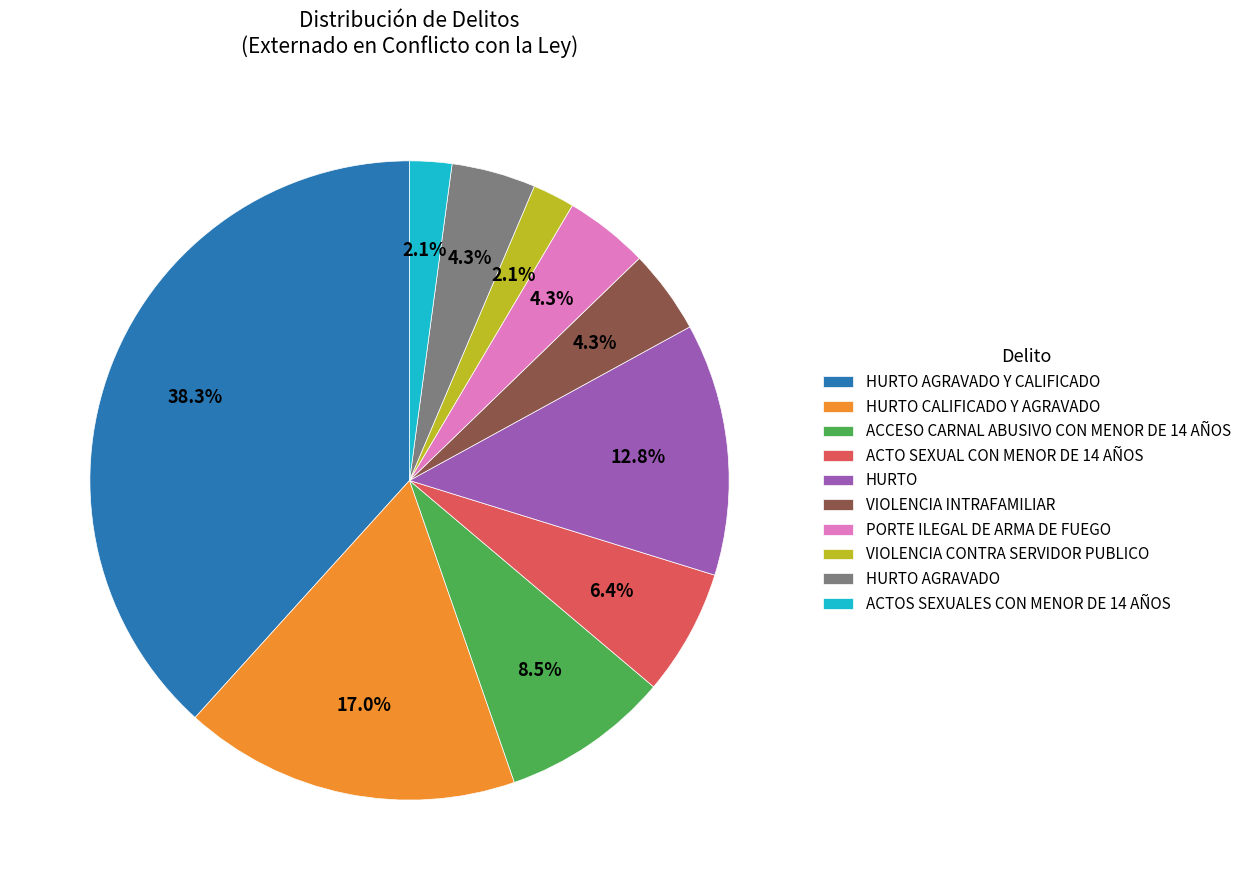

Does any single category account for the majority?

No